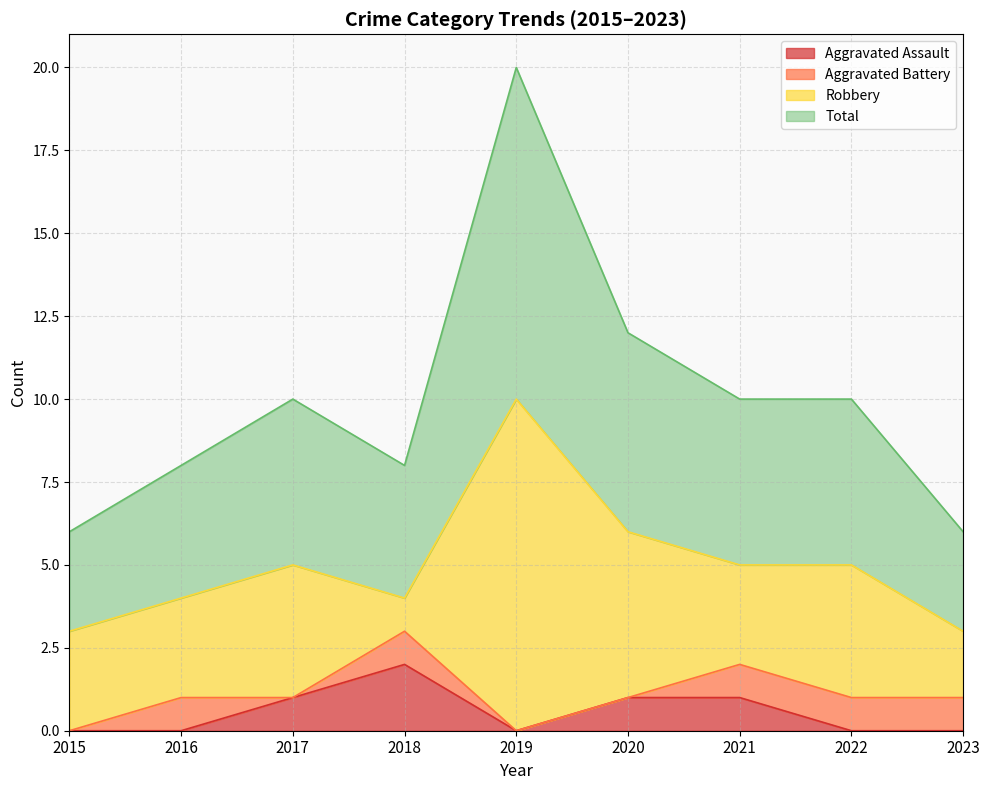

Which series has the largest total across all categories?

Total